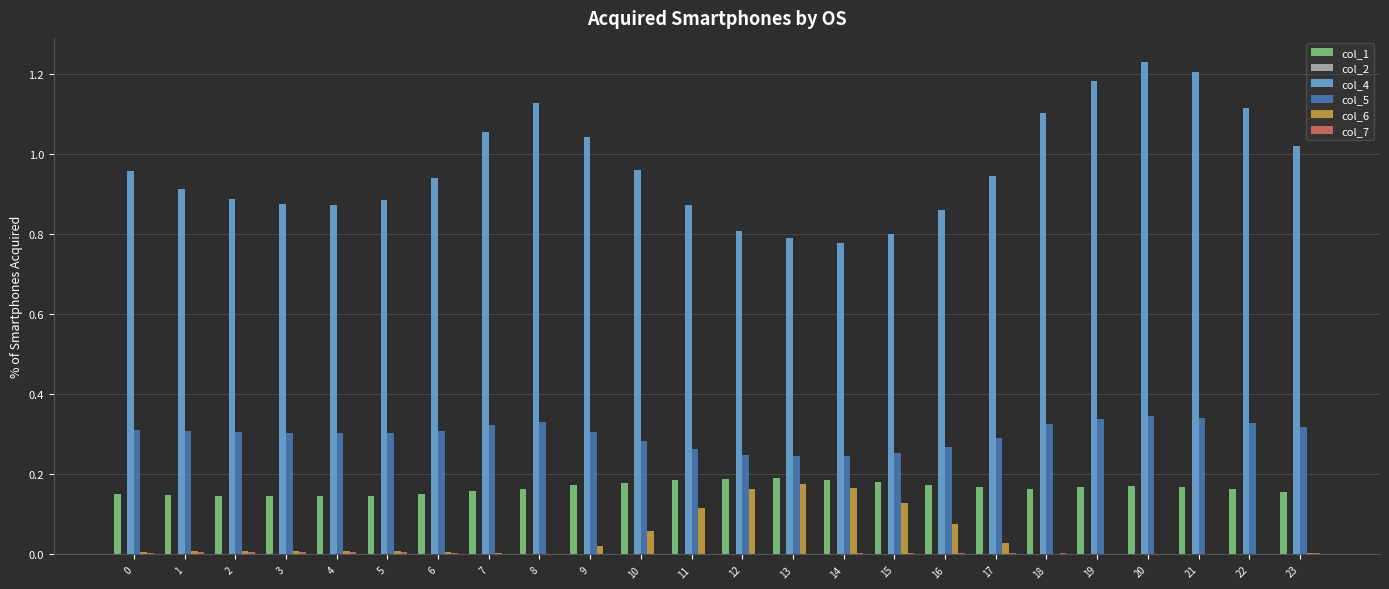

The value of col_4 at 12 is 0.8. True or false?

True